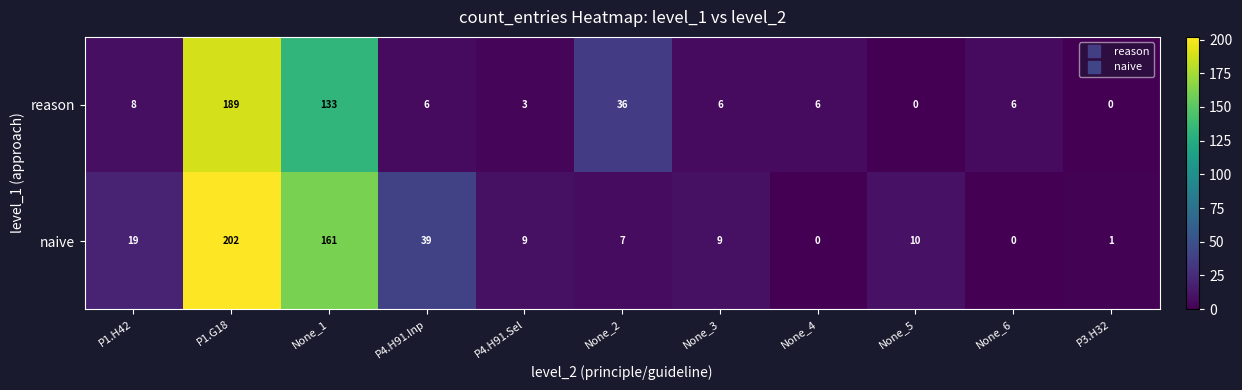

At which label is reason closest to 94?

None_1